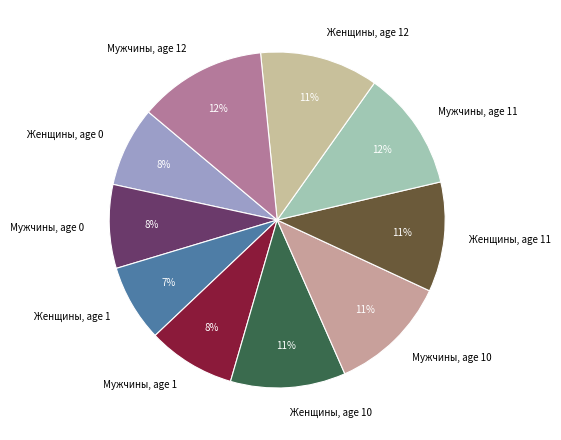

How many segments does this pie chart have?

10